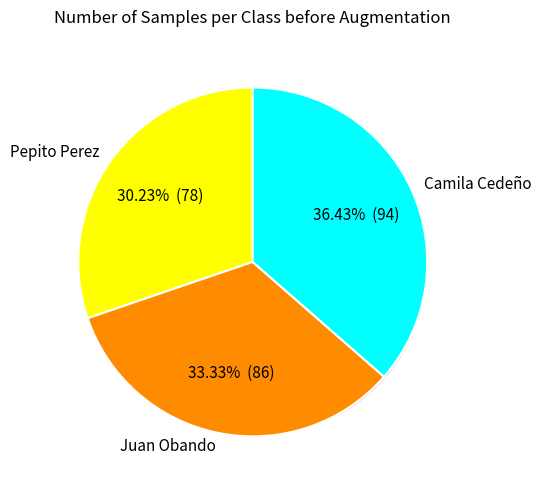

Approximately how many times larger is the value at Pepito Perez compared to Camila Cedeño?

0.8